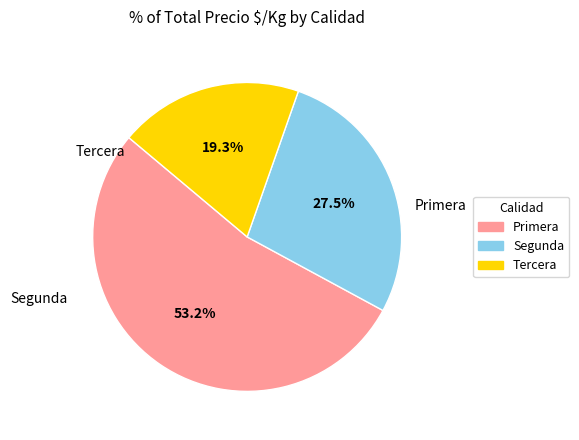

The Tercera slice represents 6% of the pie. True or false?

False